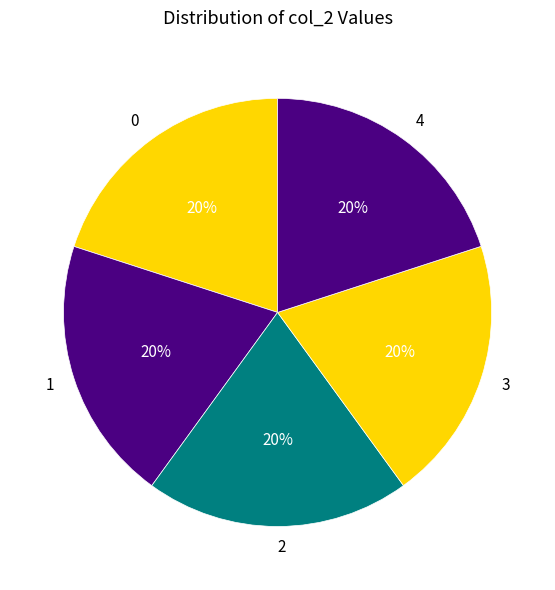

The 1 slice represents 29% of the pie. True or false?

False